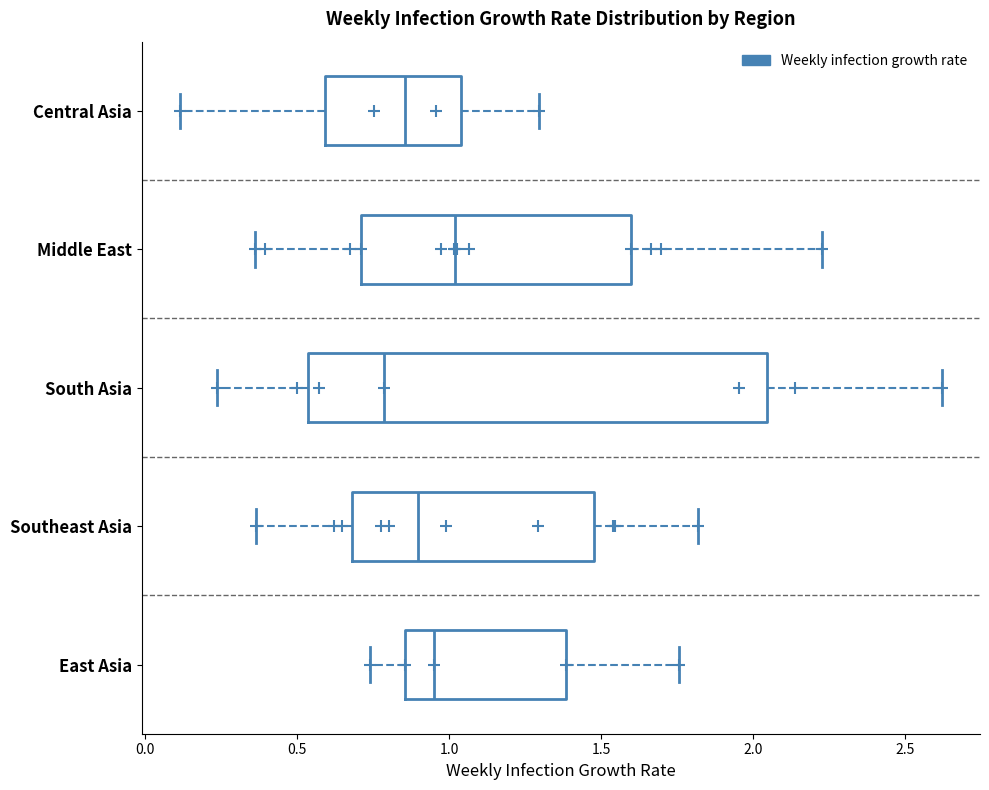

Which box is the widest, from its left edge to its right edge?

South Asia